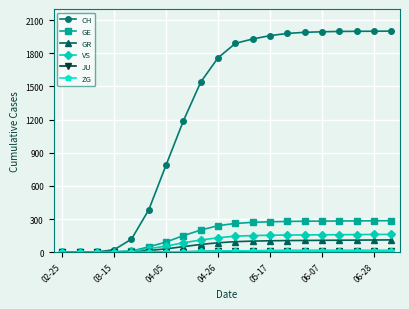

At how many categories does at least one series exceed 829?

13